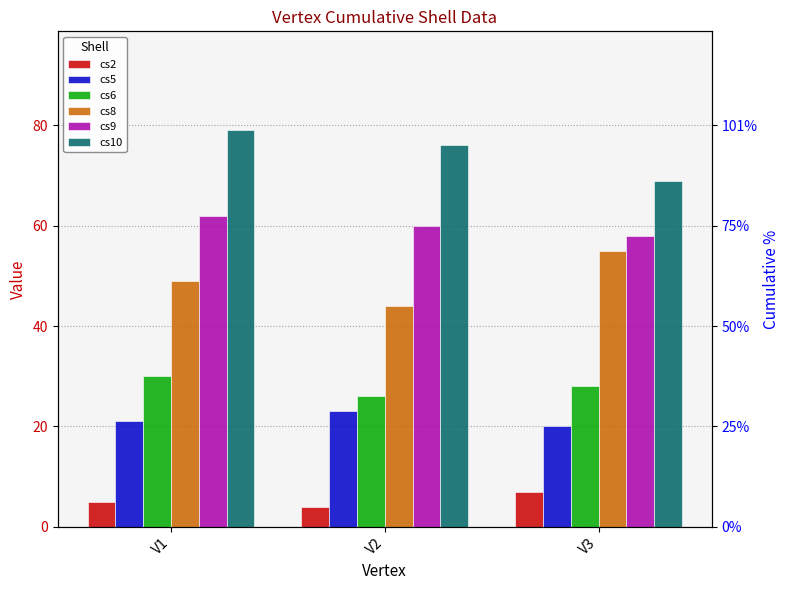

Which series has the largest total across all categories?

cs10